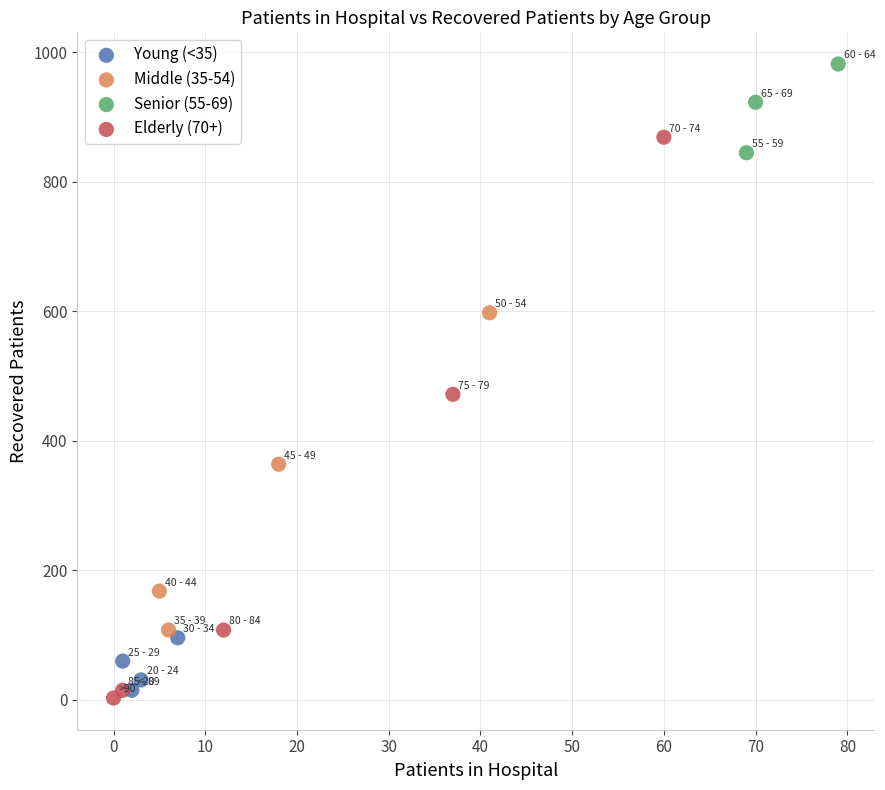

Which series contains the highest Y value?

Senior (55-69)